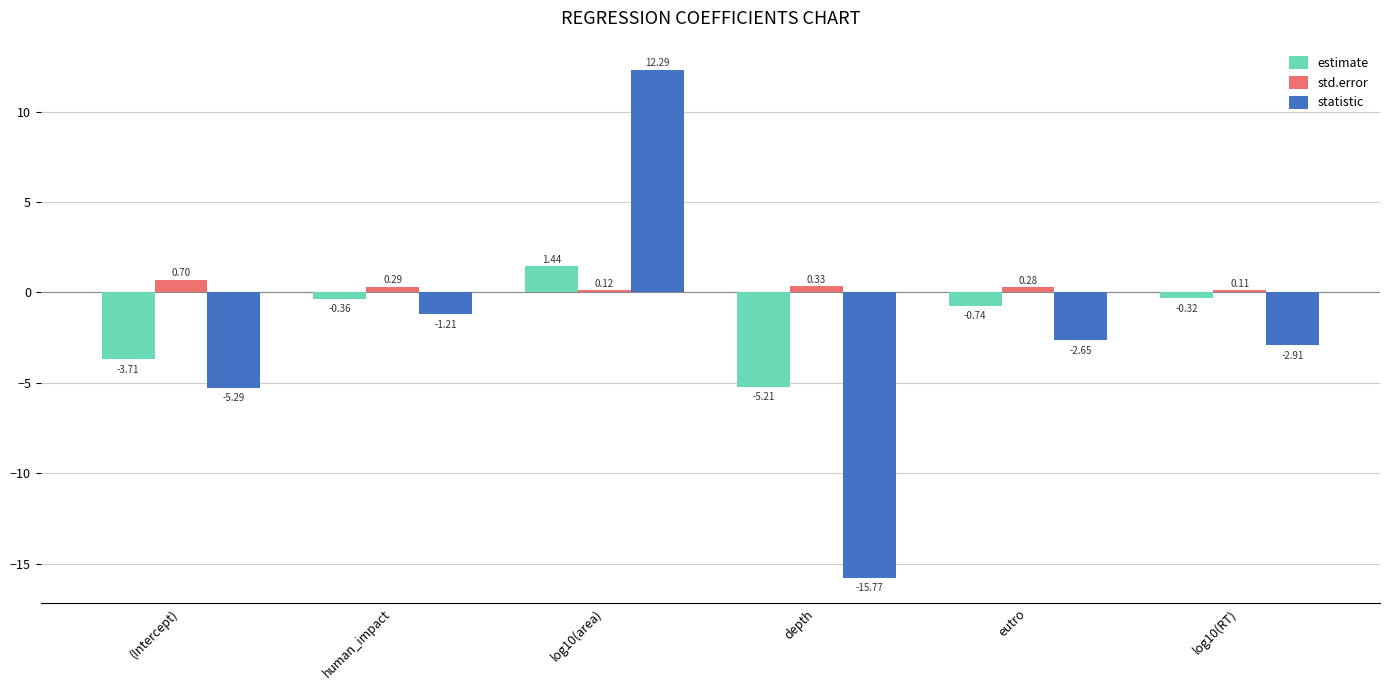

What position from the right is log10(area)?

4